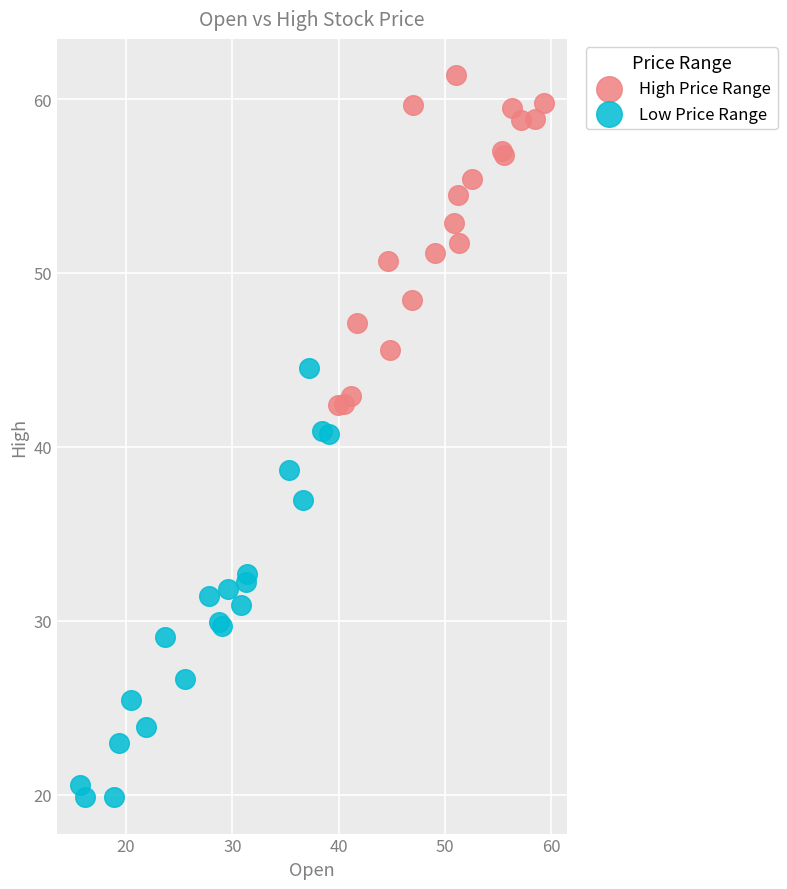

Which series reaches the maximum Y coordinate?

High Price Range